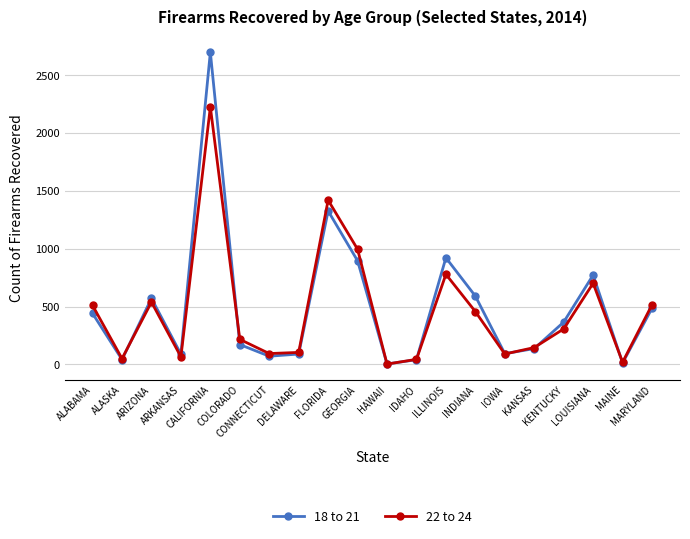

True or false: 18 to 21 has more than 0 points higher than both neighbors.

True